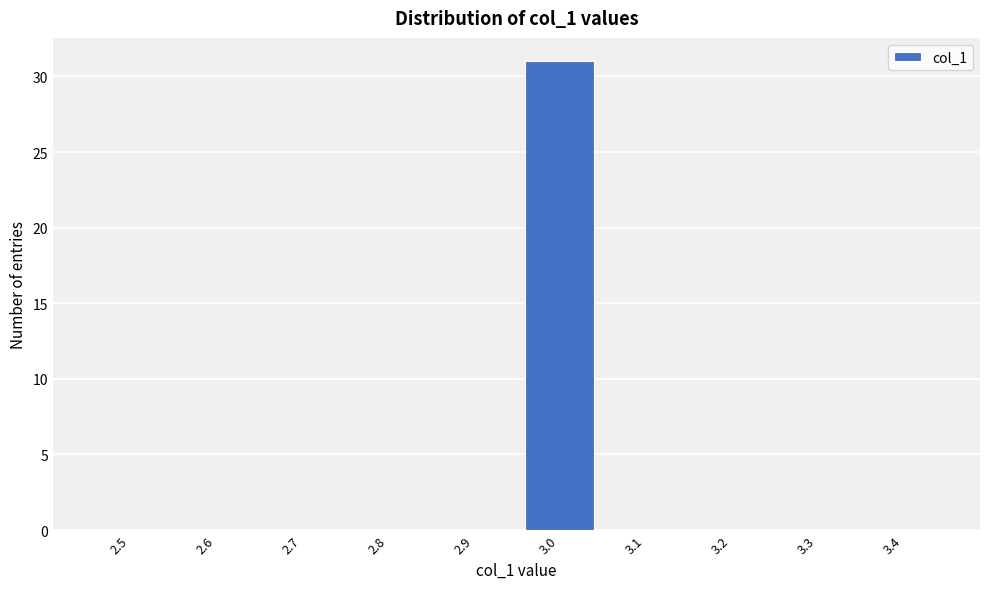

Reading left to right, what are all the values shown in this chart?

2.5=0	2.6=0	2.7=0	2.8=0	2.9=0	3.0=31	3.1=0	3.2=0	3.3=0	3.4=0